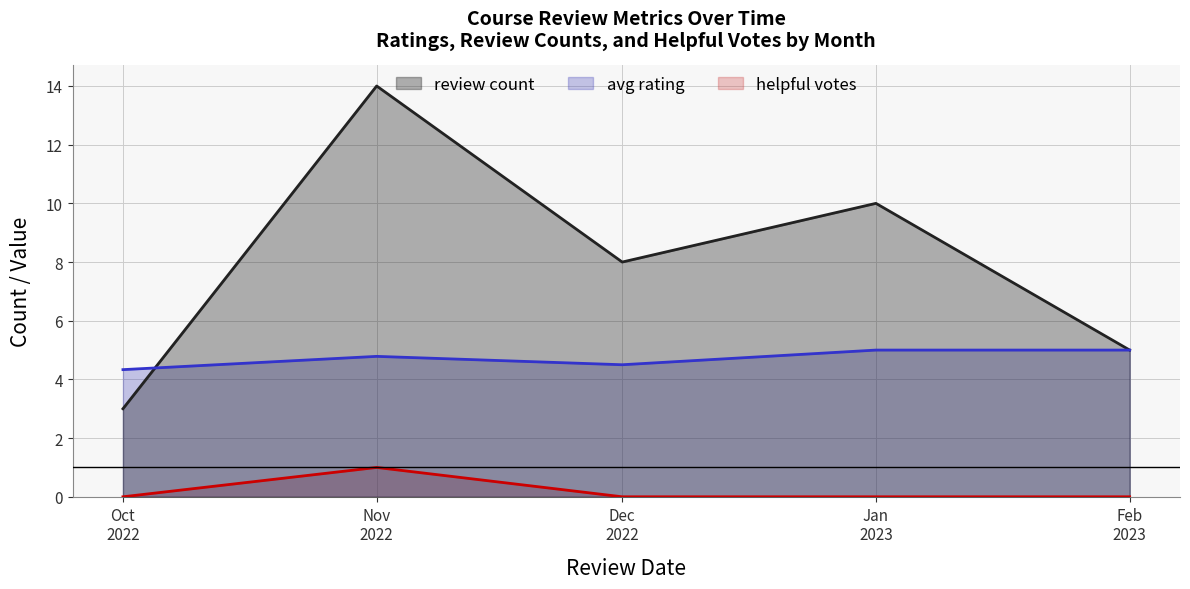

What is the average value of the review count series?

8.0